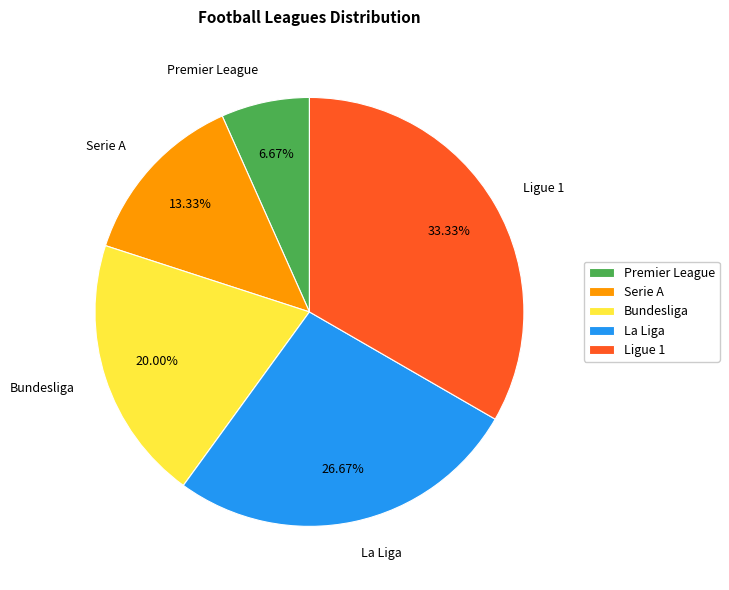

What percentage is the Premier League slice, to the nearest percent?

7%